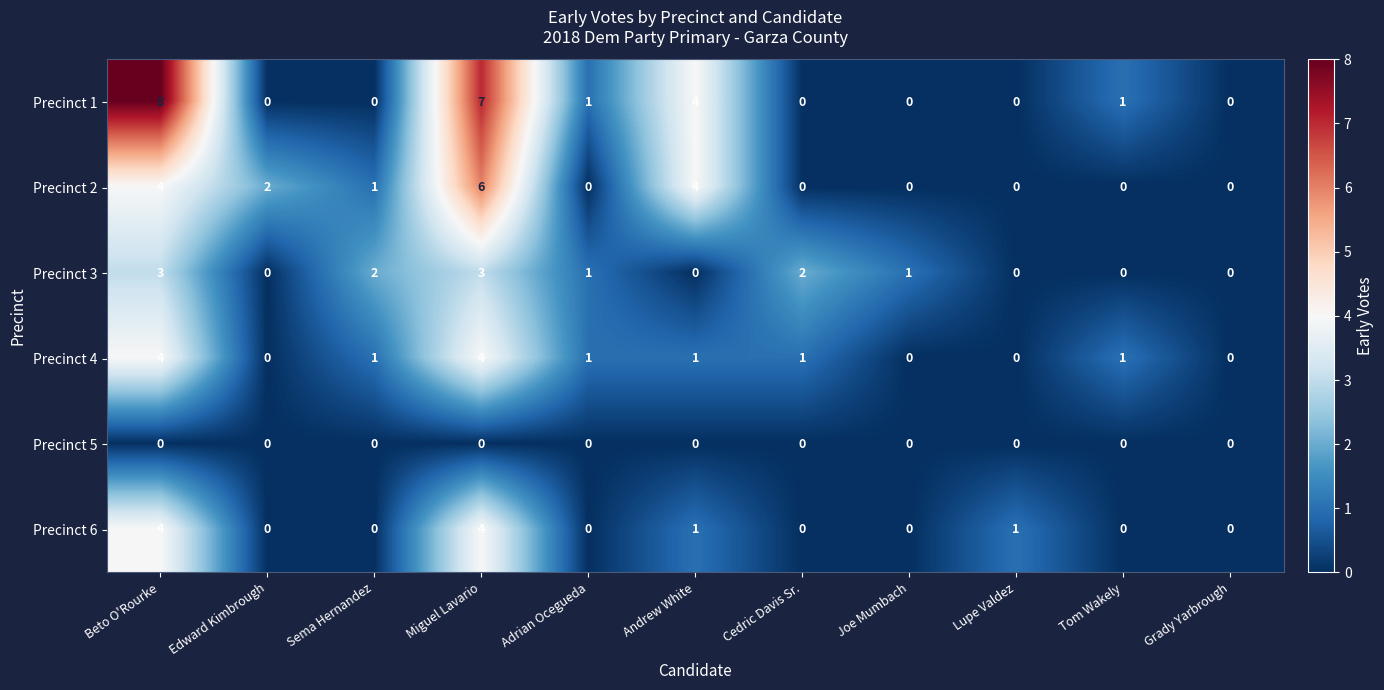

Which series has the largest total across all categories?

Precinct 1